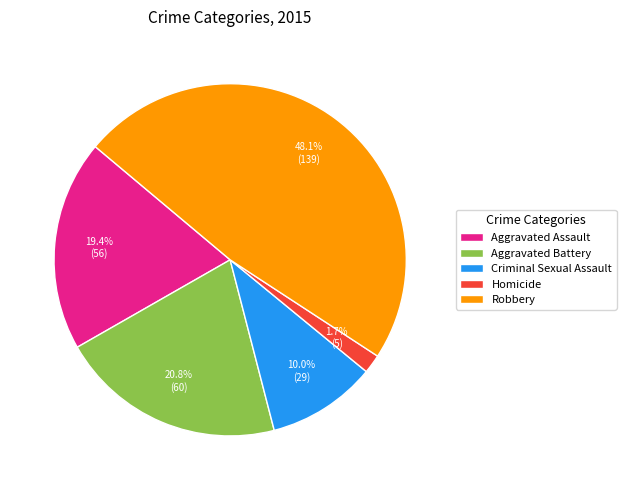

What is the ratio of the value at Aggravated Battery to the value at Robbery?

0.4